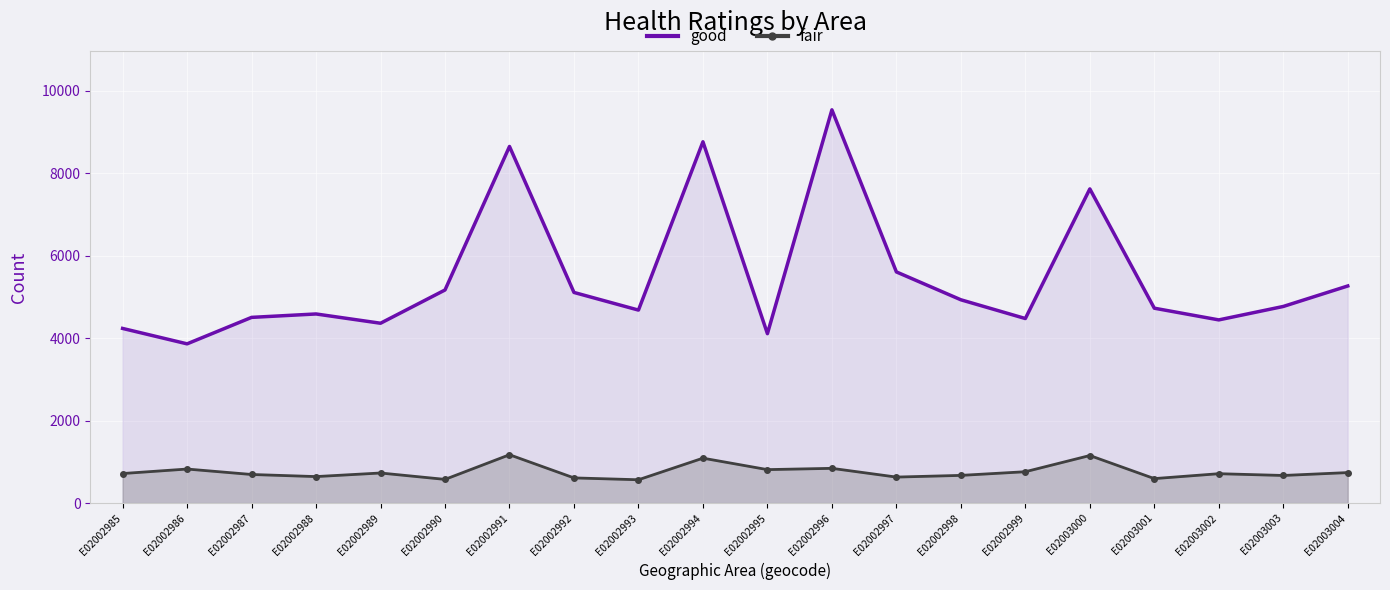

True or false: good line has a value of 15347 at E02002991.

False